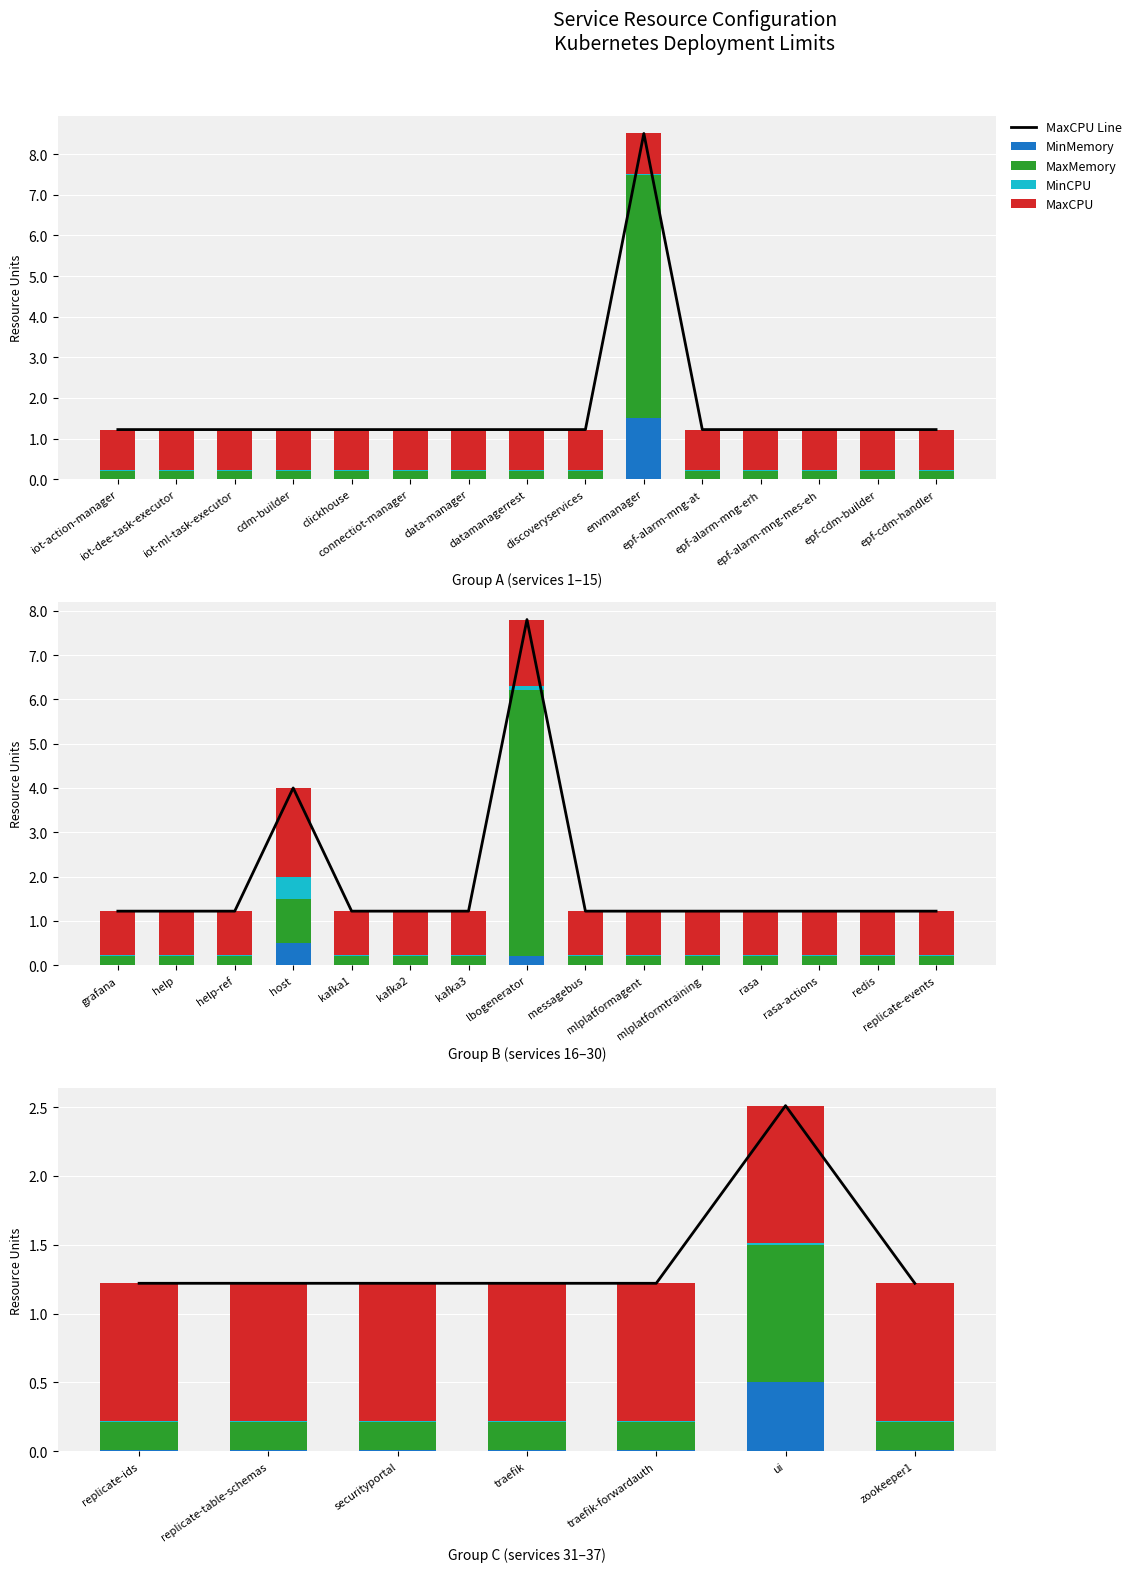

Which series has the largest total across all categories?

MaxCPU Line